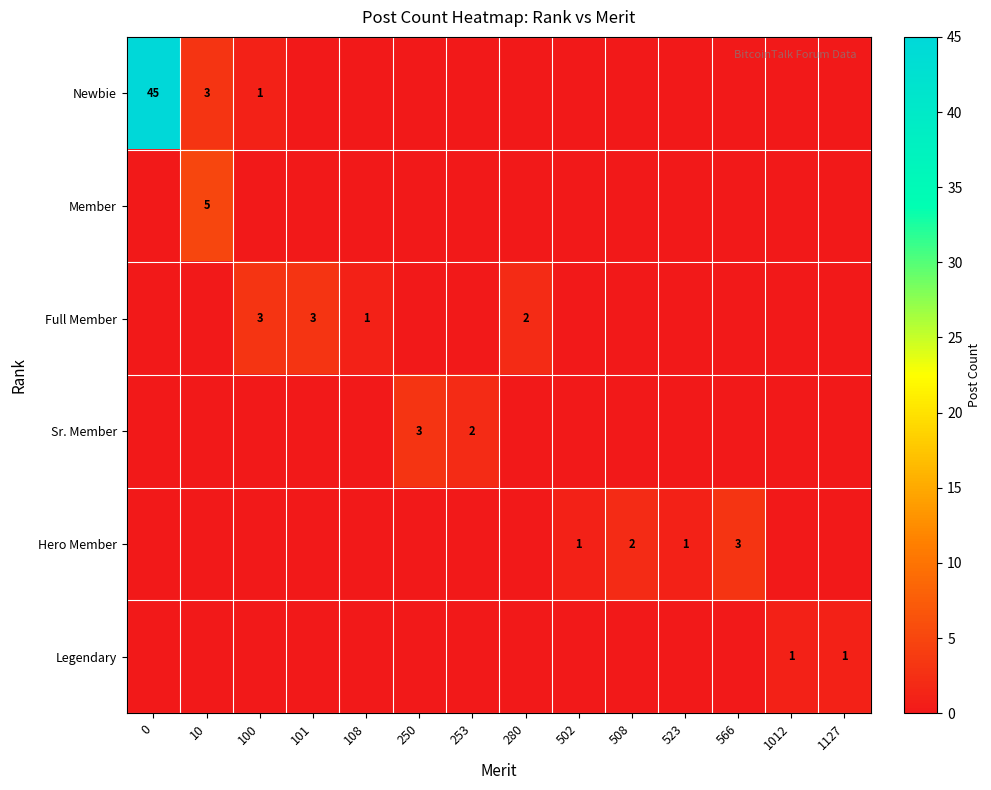

Reading left to right, transcribe all the data shown in this chart.

row_0: 0=45	10=3	100=1	101=0	108=0	250=0	253=0	280=0	502=0	508=0	523=0	566=0	1012=0	1127=0
row_1: 0=0	10=5	100=0	101=0	108=0	250=0	253=0	280=0	502=0	508=0	523=0	566=0	1012=0	1127=0
row_2: 0=0	10=0	100=3	101=3	108=1	250=0	253=0	280=2	502=0	508=0	523=0	566=0	1012=0	1127=0
row_3: 0=0	10=0	100=0	101=0	108=0	250=3	253=2	280=0	502=0	508=0	523=0	566=0	1012=0	1127=0
row_4: 0=0	10=0	100=0	101=0	108=0	250=0	253=0	280=0	502=1	508=2	523=1	566=3	1012=0	1127=0
row_5: 0=0	10=0	100=0	101=0	108=0	250=0	253=0	280=0	502=0	508=0	523=0	566=0	1012=1	1127=1